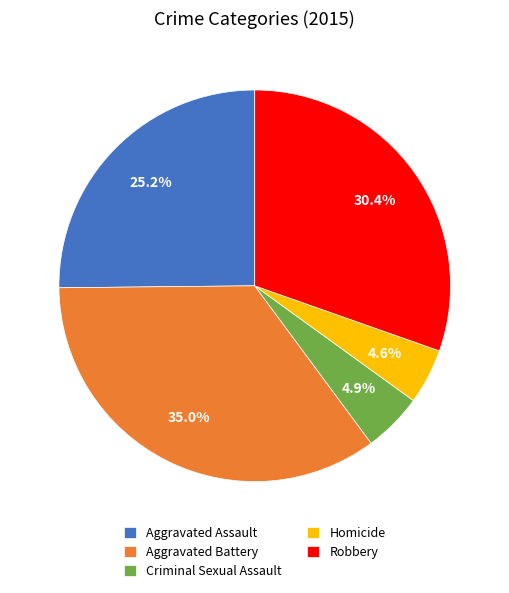

How much of the chart is everything except Homicide?

95.4%